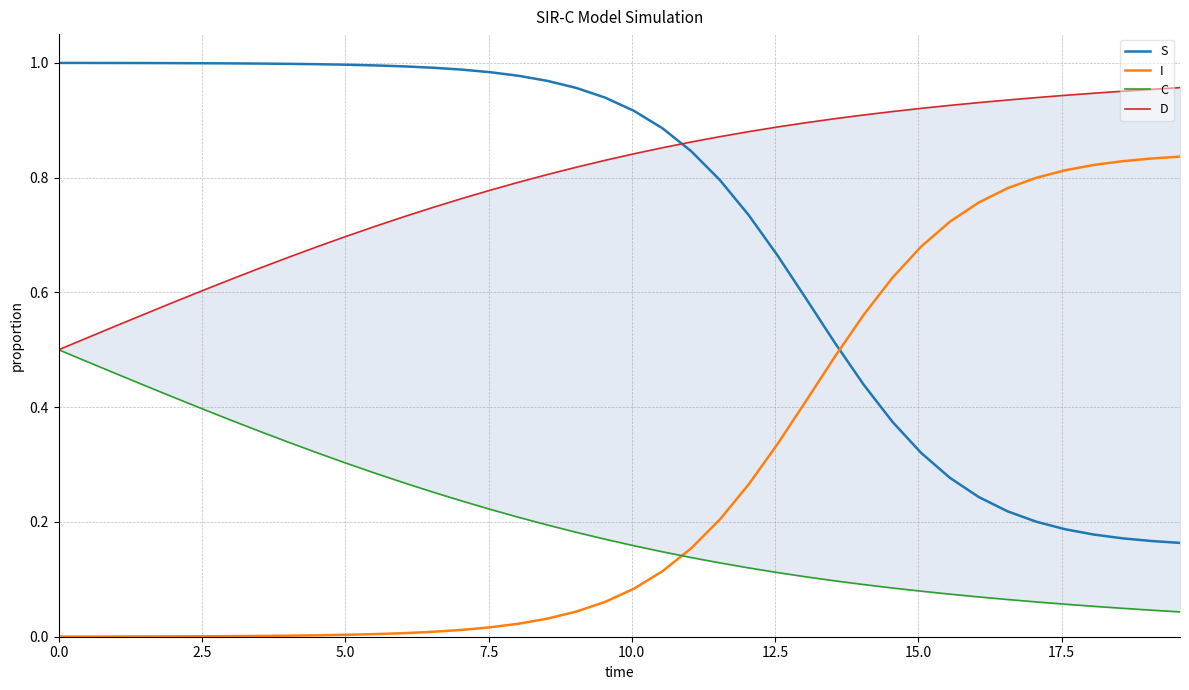

Which series ends up on top after the final intersection of S and I?

I